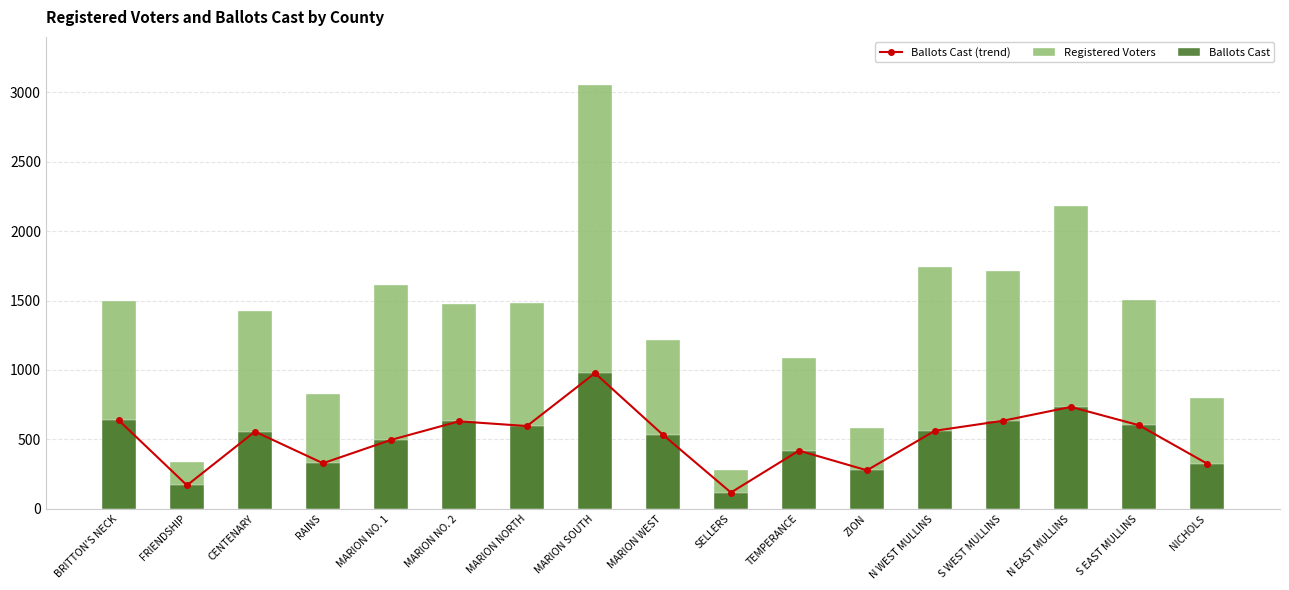

At N WEST MULLINS, list the series in order from smallest to largest.

Ballots Cast (trend), Ballots Cast, Registered Voters